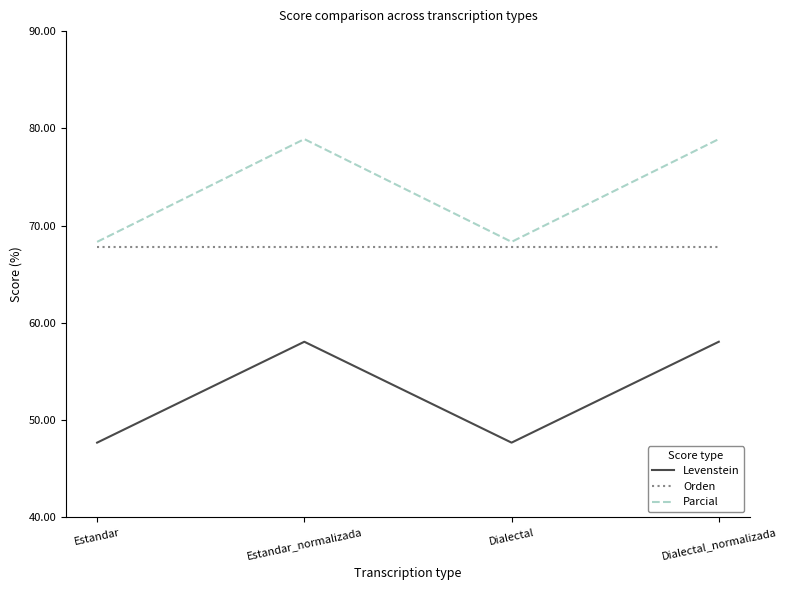

What are all the series names shown in the legend?

Levenstein, Orden, Parcial